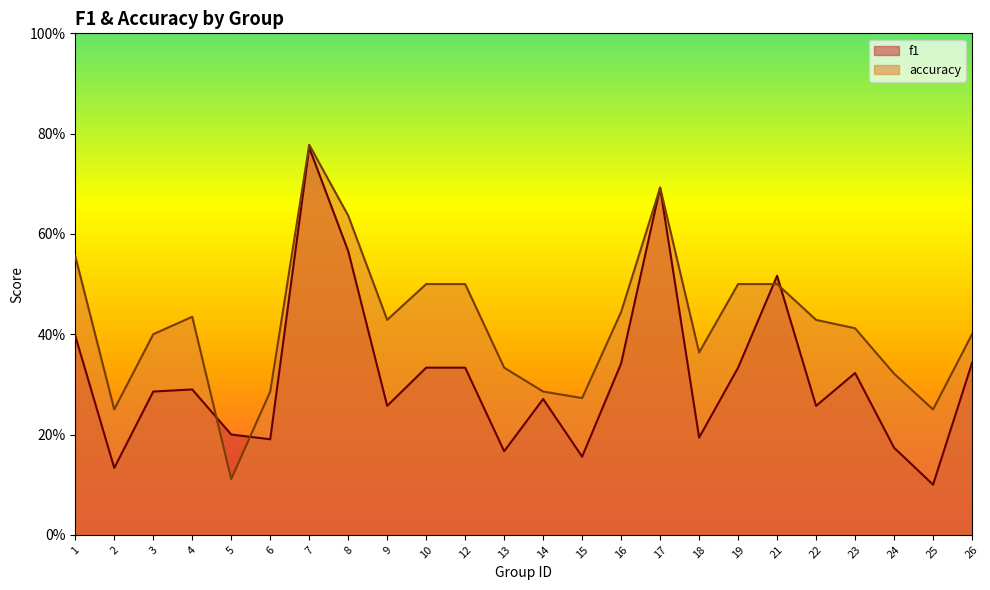

List the series in order of their peak value, lowest first.

f1, accuracy